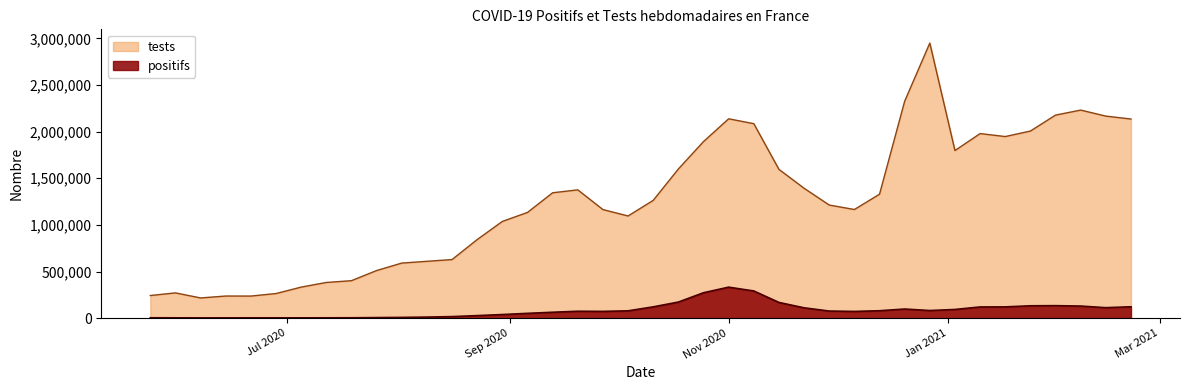

Which series has the largest total across all categories?

tests